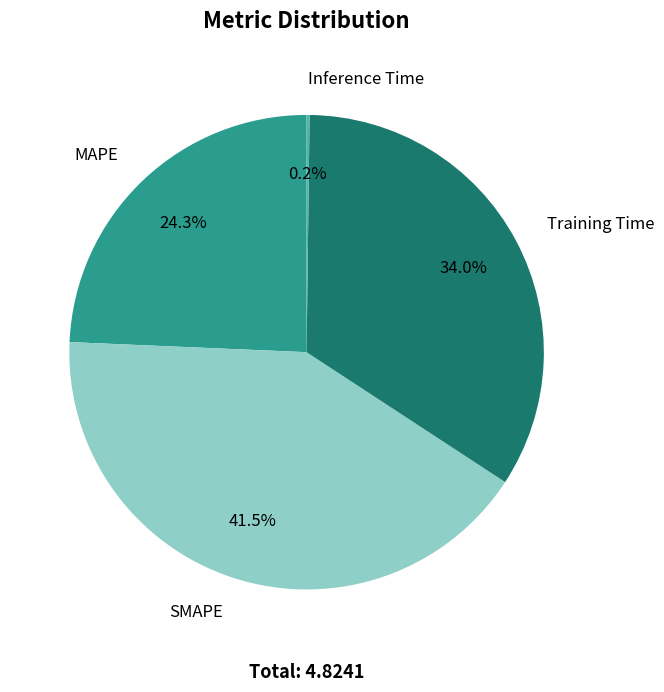

Which has a higher value, SMAPE or MAPE?

SMAPE